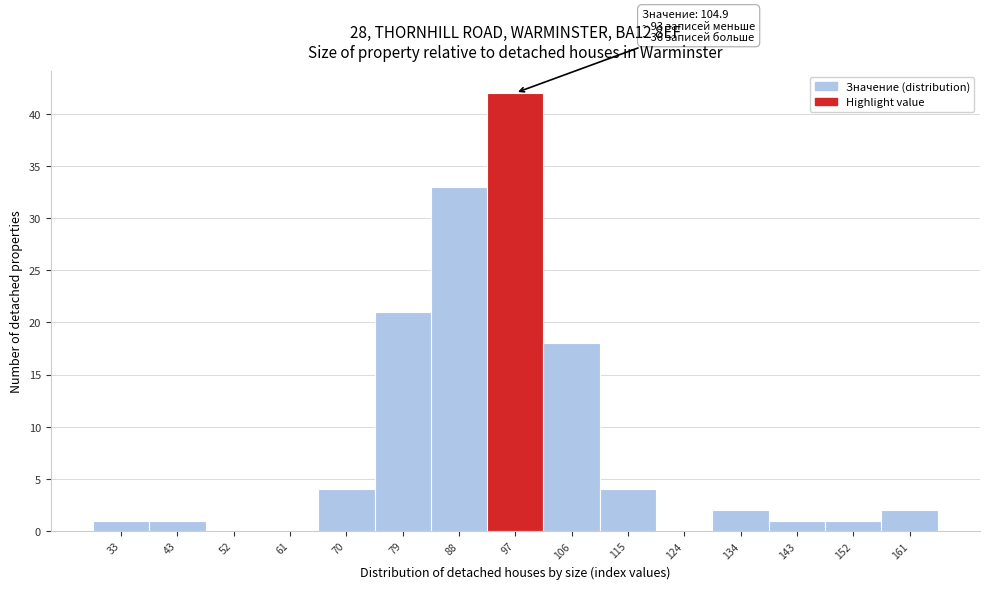

Reading left to right, extract all data points from this chart.

33=1	43=1	52=0	61=0	70=4	79=21	88=33	97=42	106=18	115=4	124=0	134=2	143=1	152=1	161=2